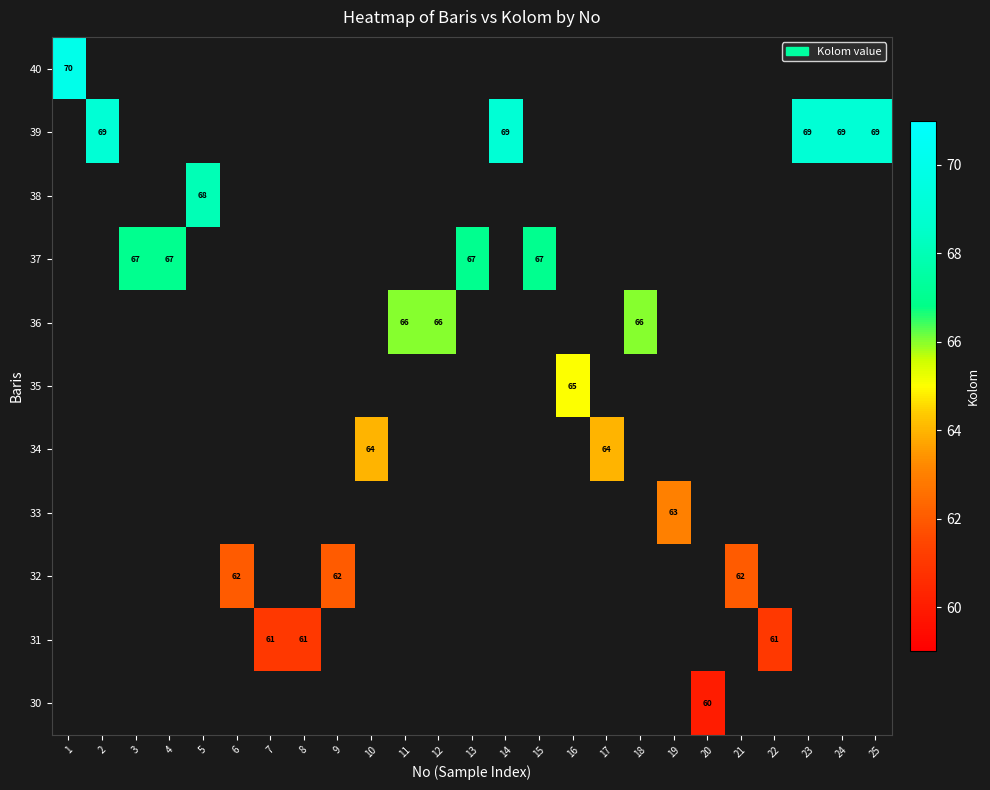

At how many categories does at least one series exceed 60?

24